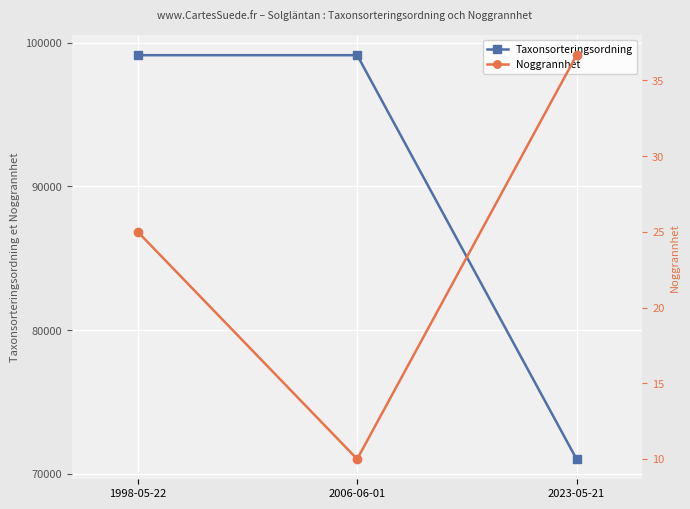

Is the value of Noggrannhet at 2006-06-01 greater than the value of Taxonsorteringsordning at 2023-05-21?

No